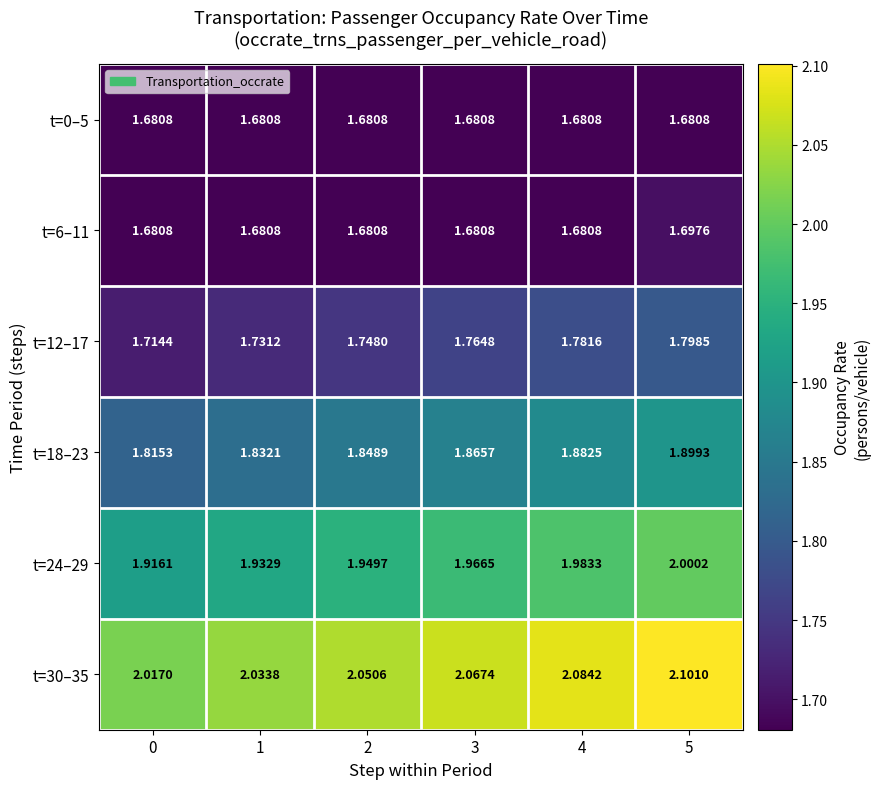

Count the number of data series in this chart.

6